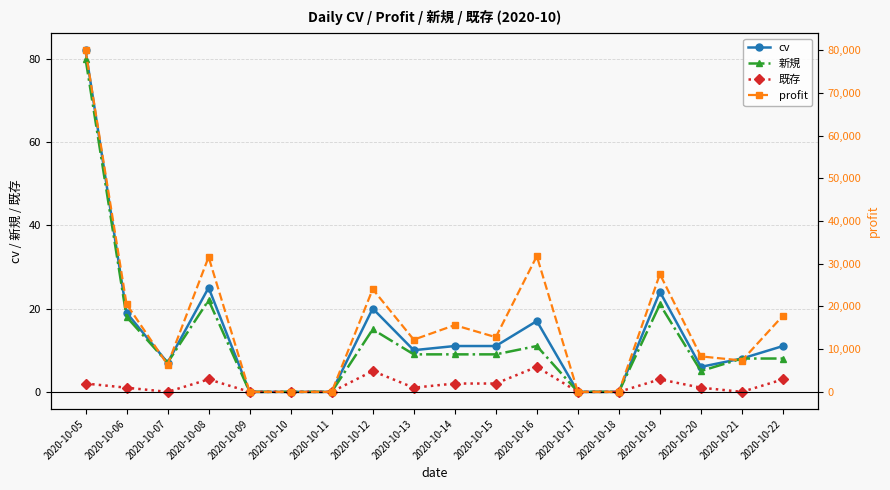

What is the approximate value of 新規 at 2020-10-14, to the nearest 5?

10